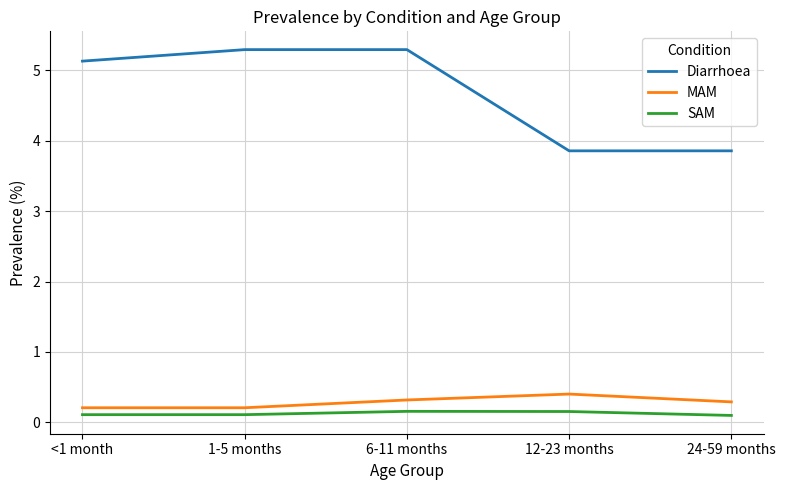

True or false: MAM has more than 1 points higher than both neighbors.

False